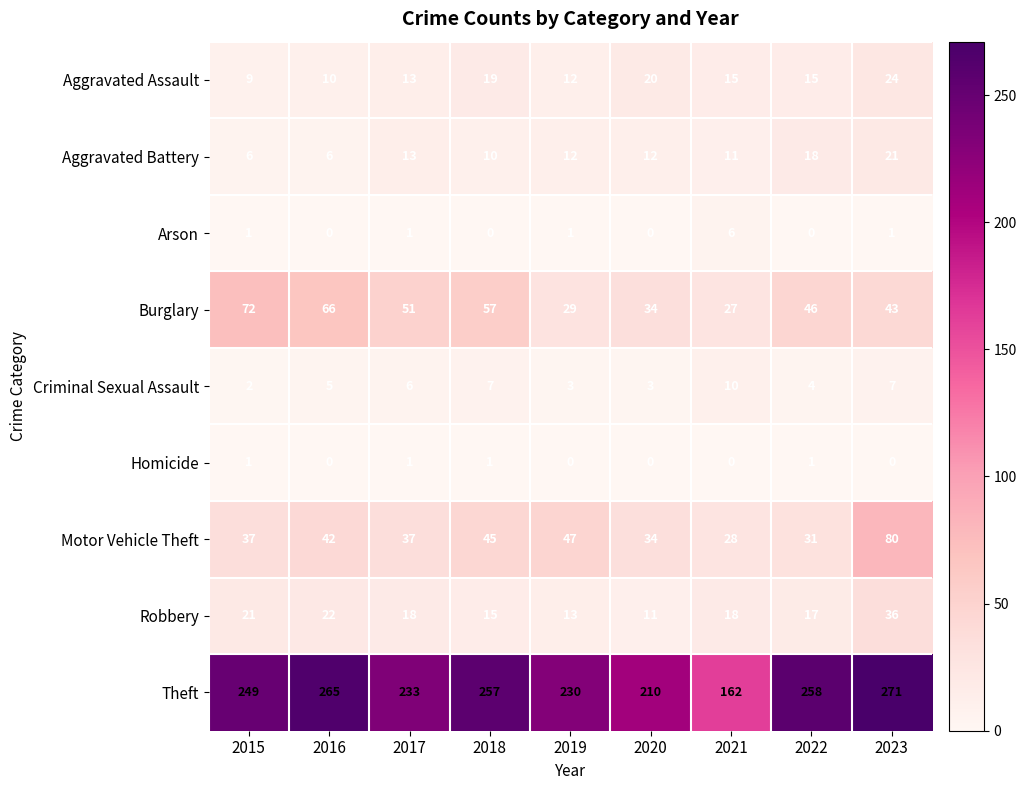

List the series in order of their peak value, highest first.

Theft, Motor Vehicle Theft, Burglary, Robbery, Aggravated Assault, Aggravated Battery, Criminal Sexual Assault, Arson, Homicide